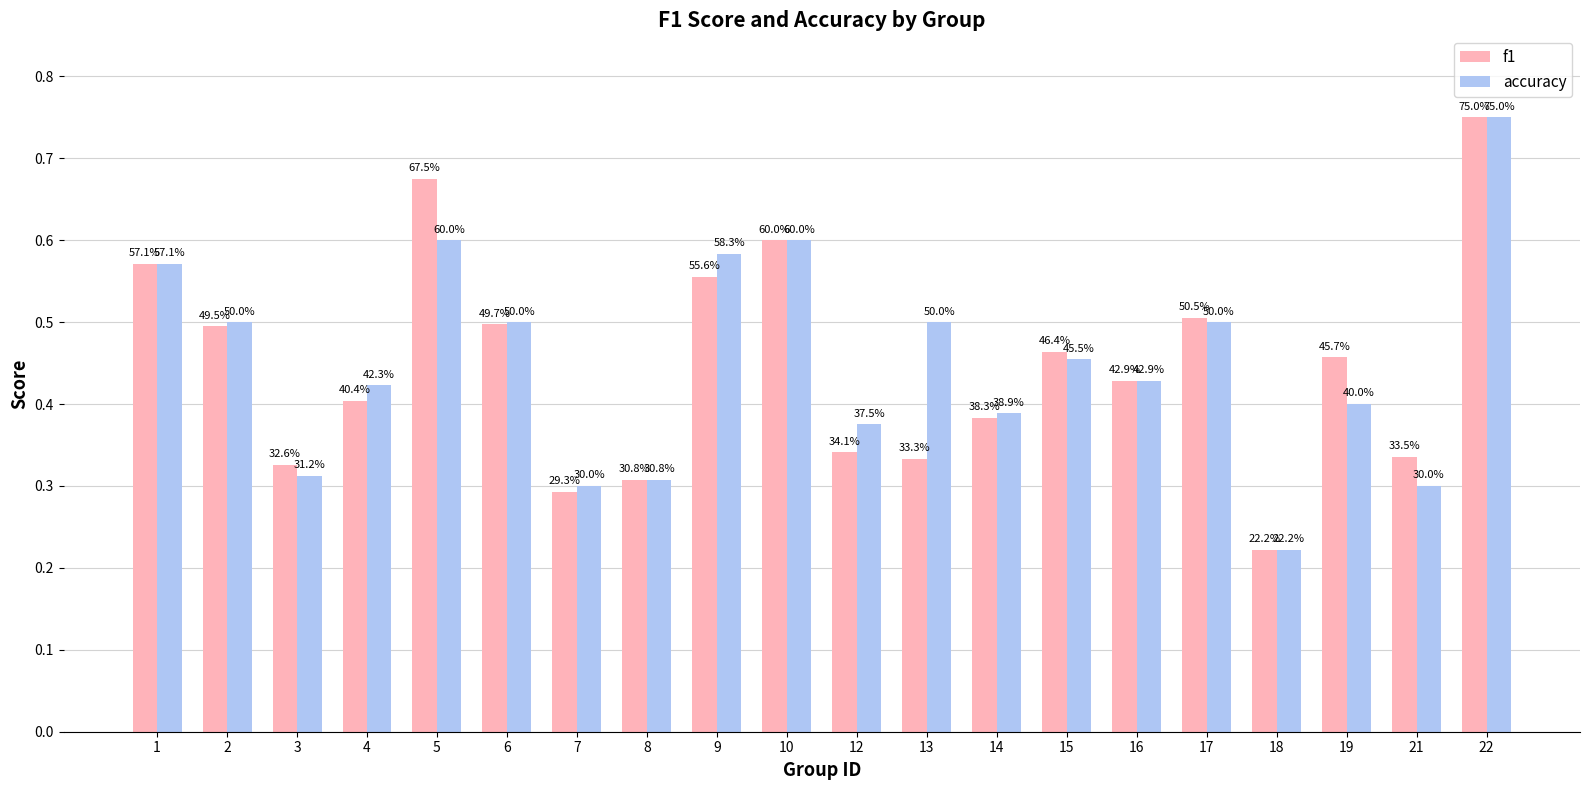

Which category has the lowest value in the f1 series?

18